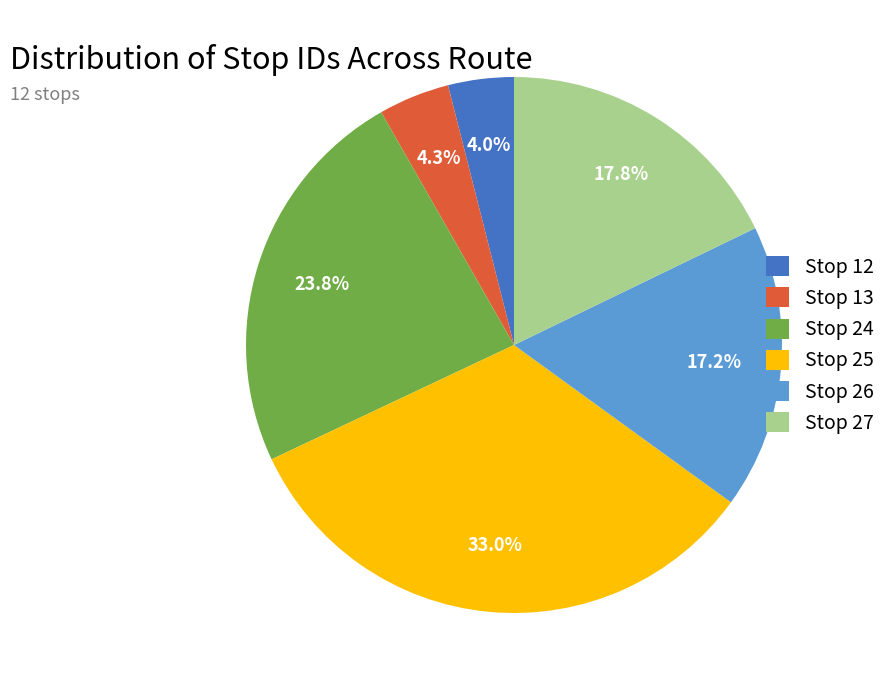

Which category has the biggest portion of the pie?

Stop 25